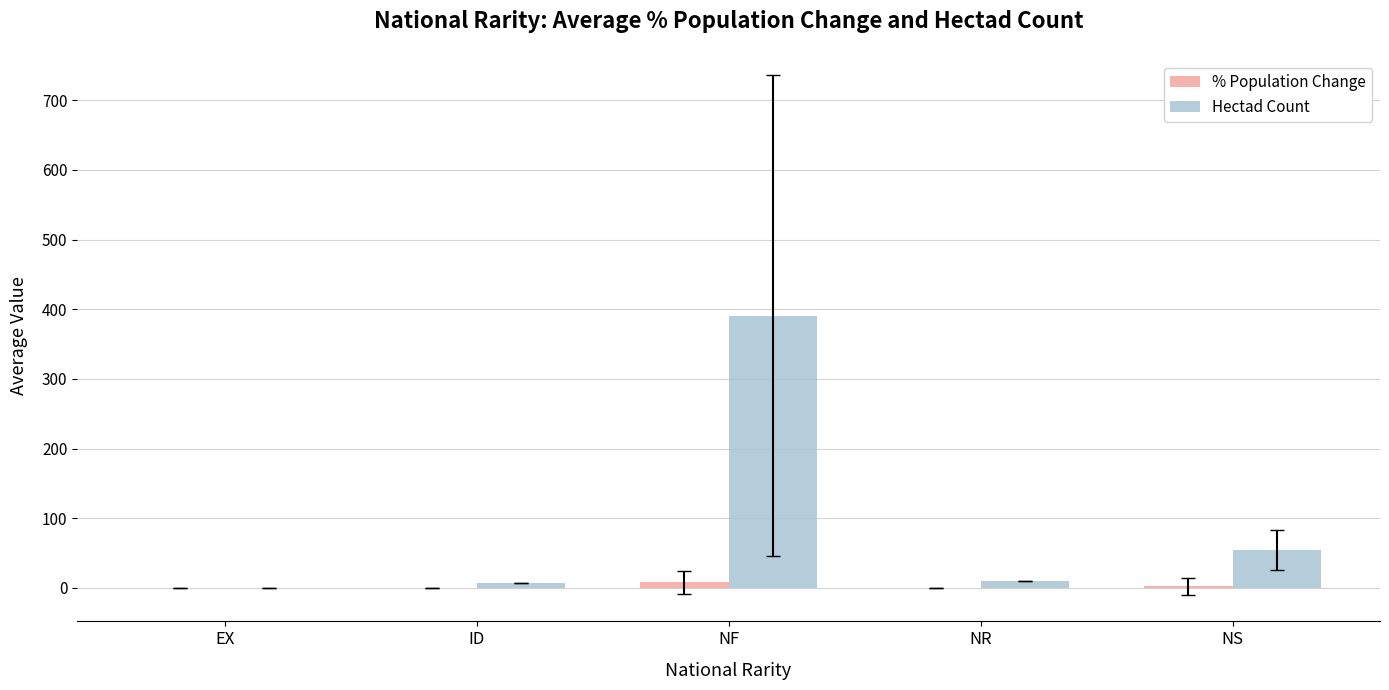

Which category has the highest value in the Hectad Count series?

NF